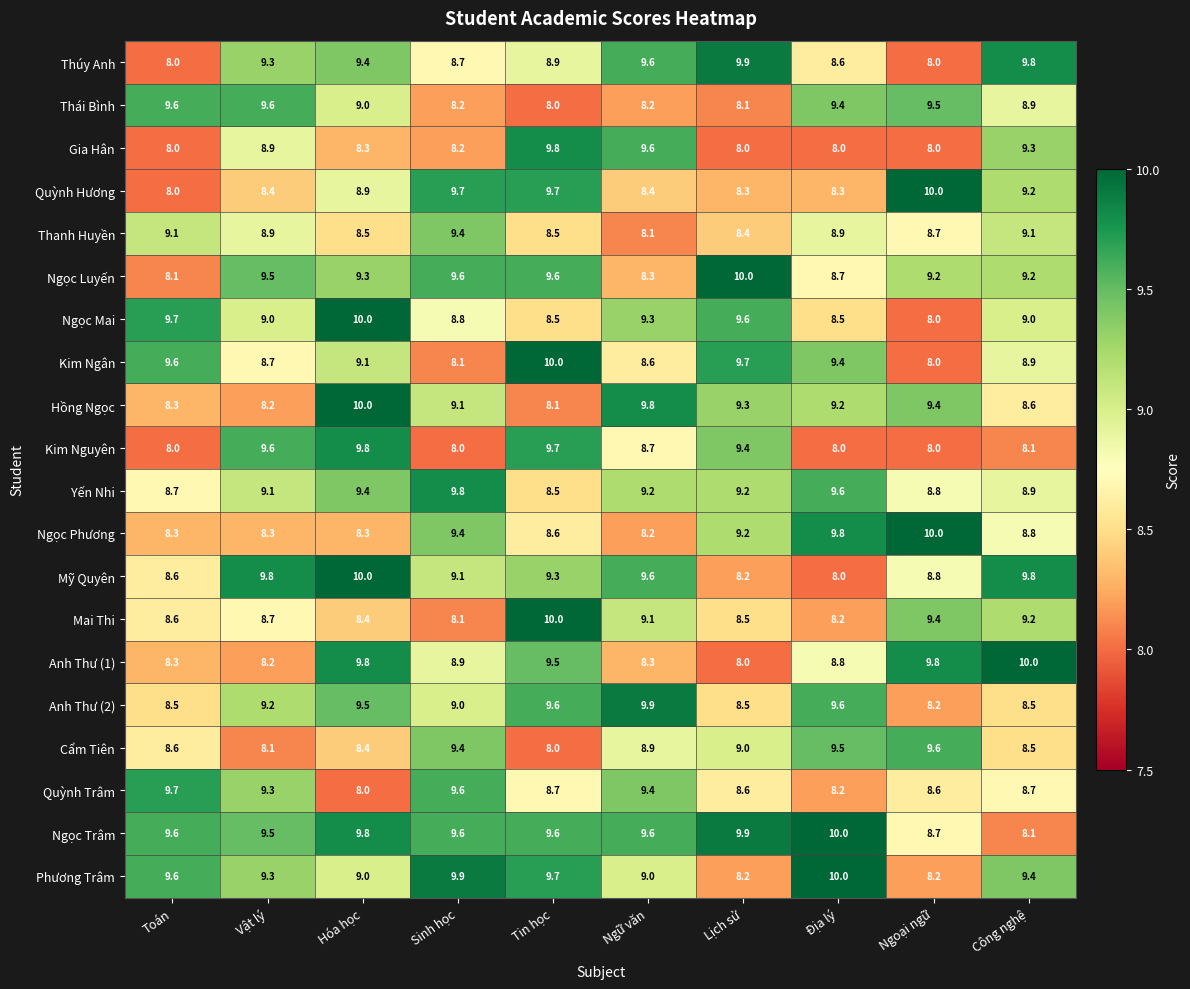

At which label does Ngọc Luyến reach its peak?

Lịch sử